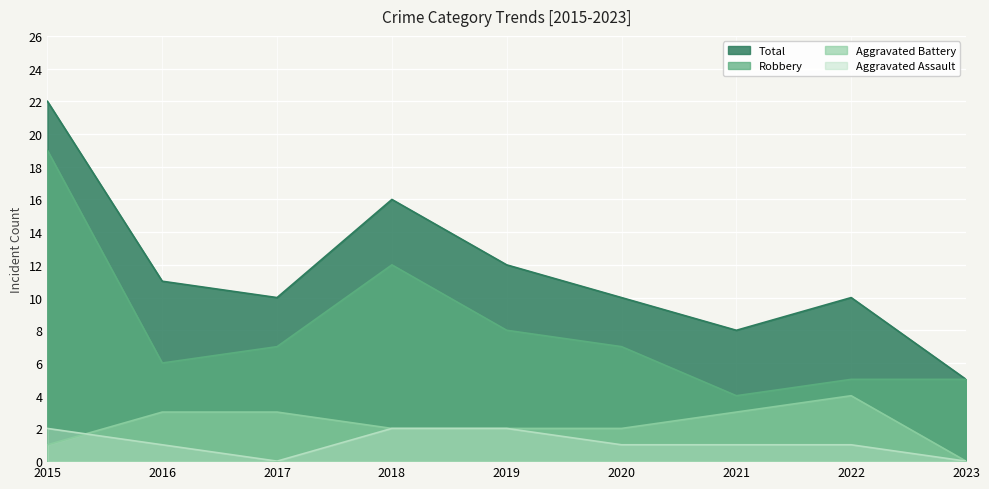

Is it true that Total equals 10 at 2020?

True